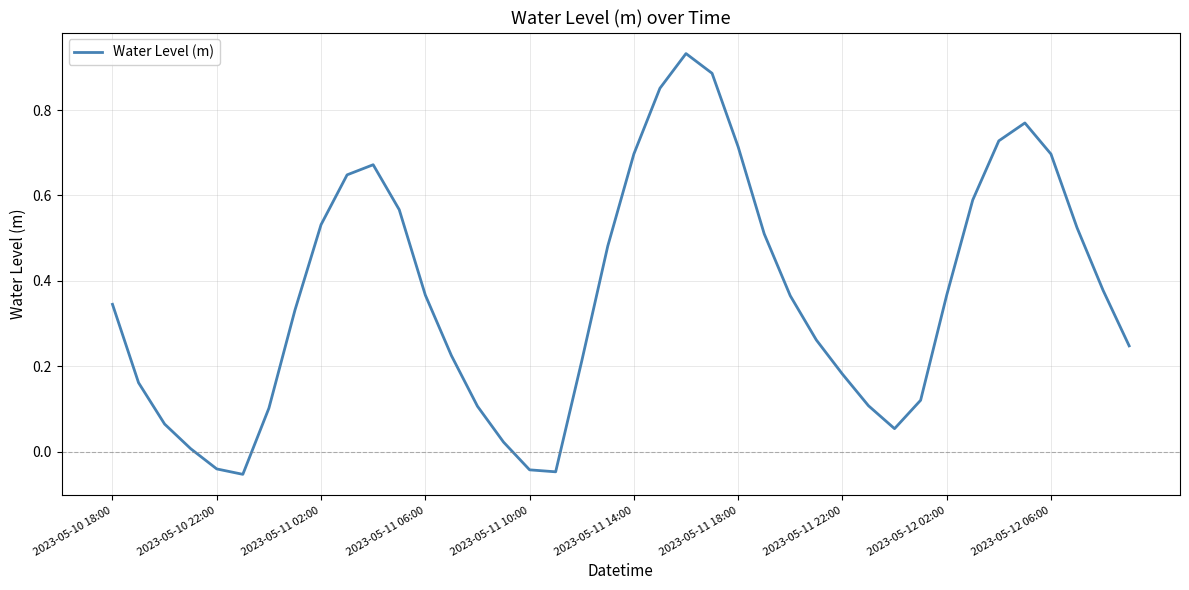

What is the sum of all values?

14.6